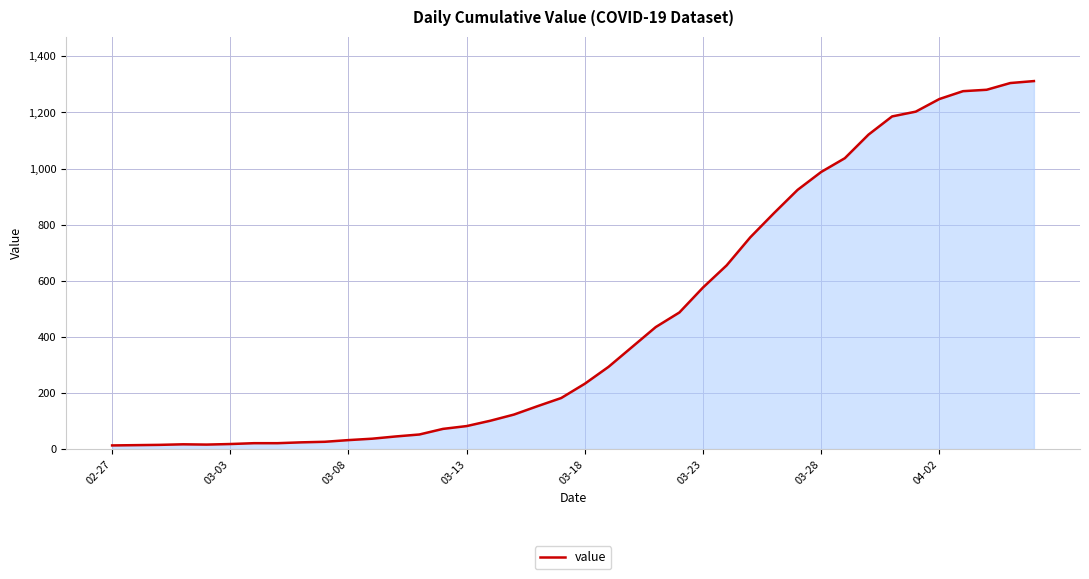

What is the maximum value shown in the chart?

1312